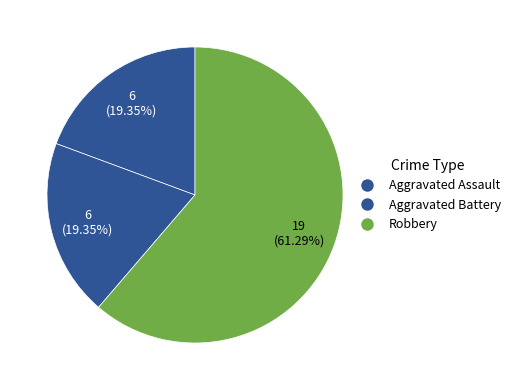

How many slices are in this pie chart?

3